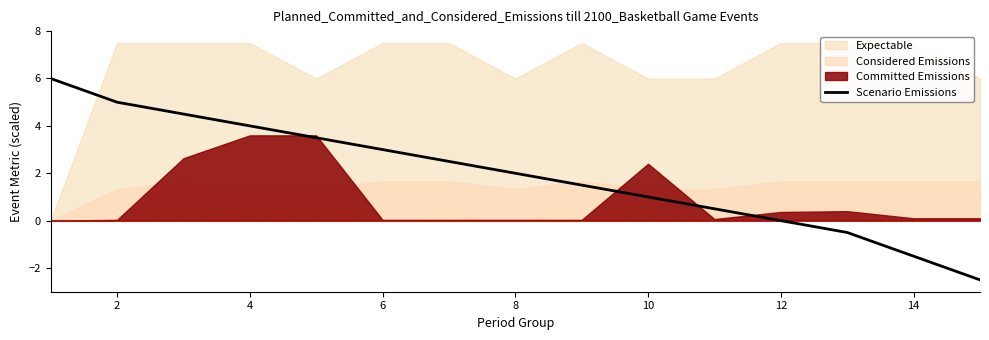

The Scenario Emissions series shows -1.5 at 14. True or false?

True